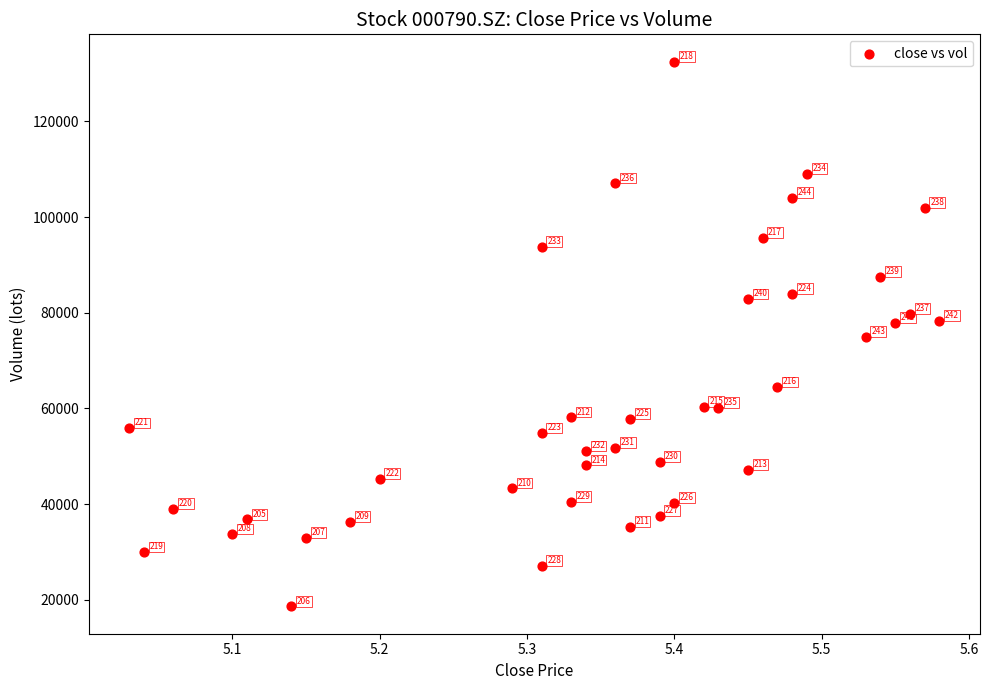

What is the range of Y values (max minus min)?

113949.3